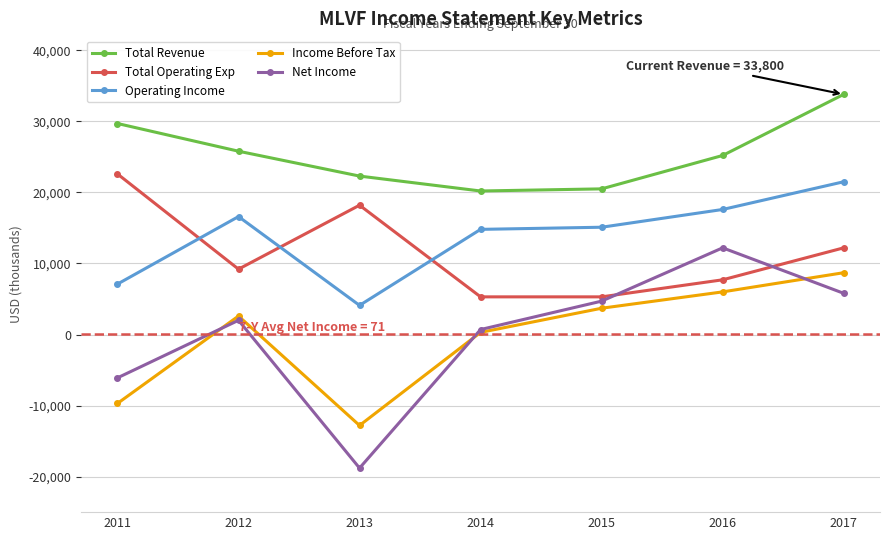

True or false: Operating Income and Income Before Tax cross at least once.

False